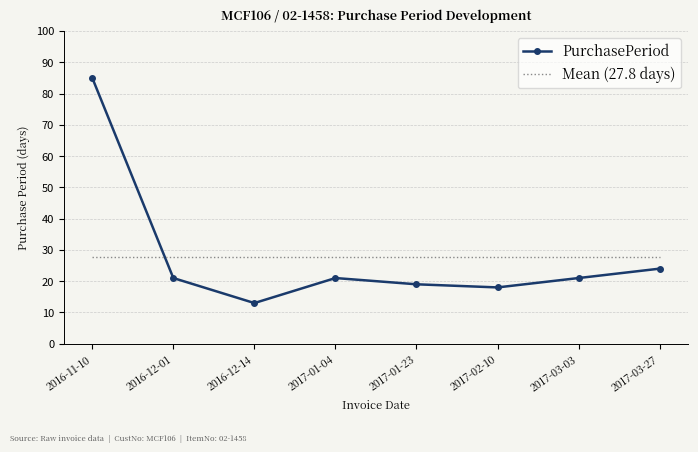

At which label does PurchasePeriod reach its peak?

2016-11-10